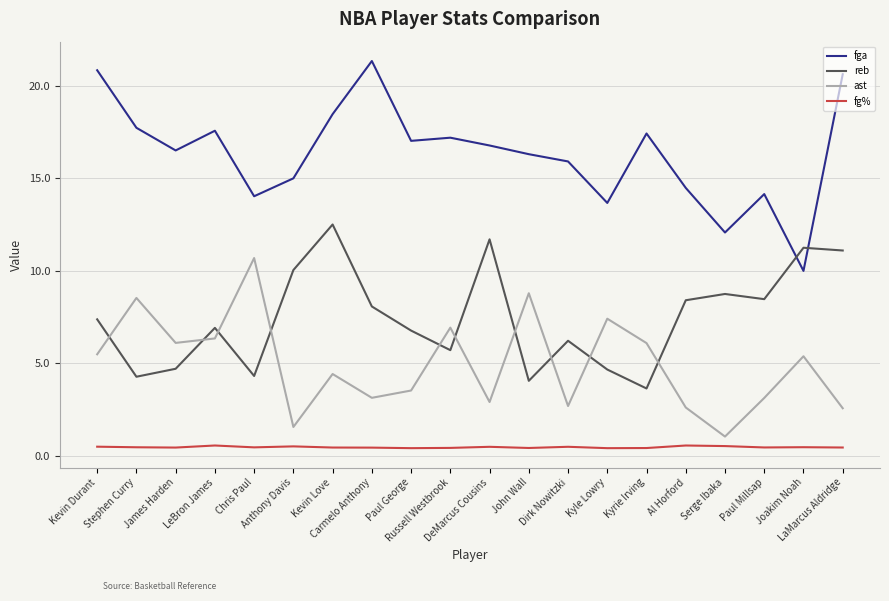

How many categories are shown in the chart?

20